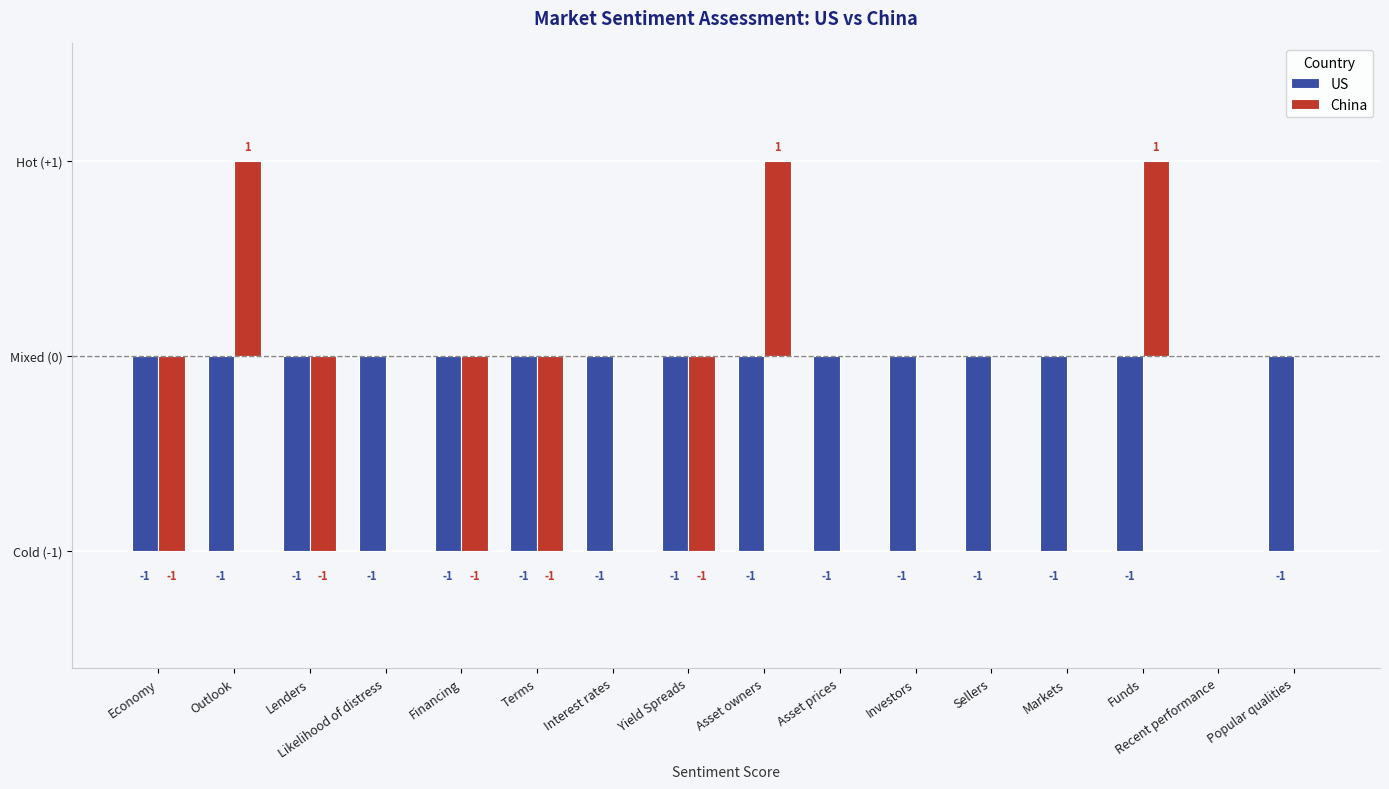

What is the difference between the maximum and minimum values in the China series?

2